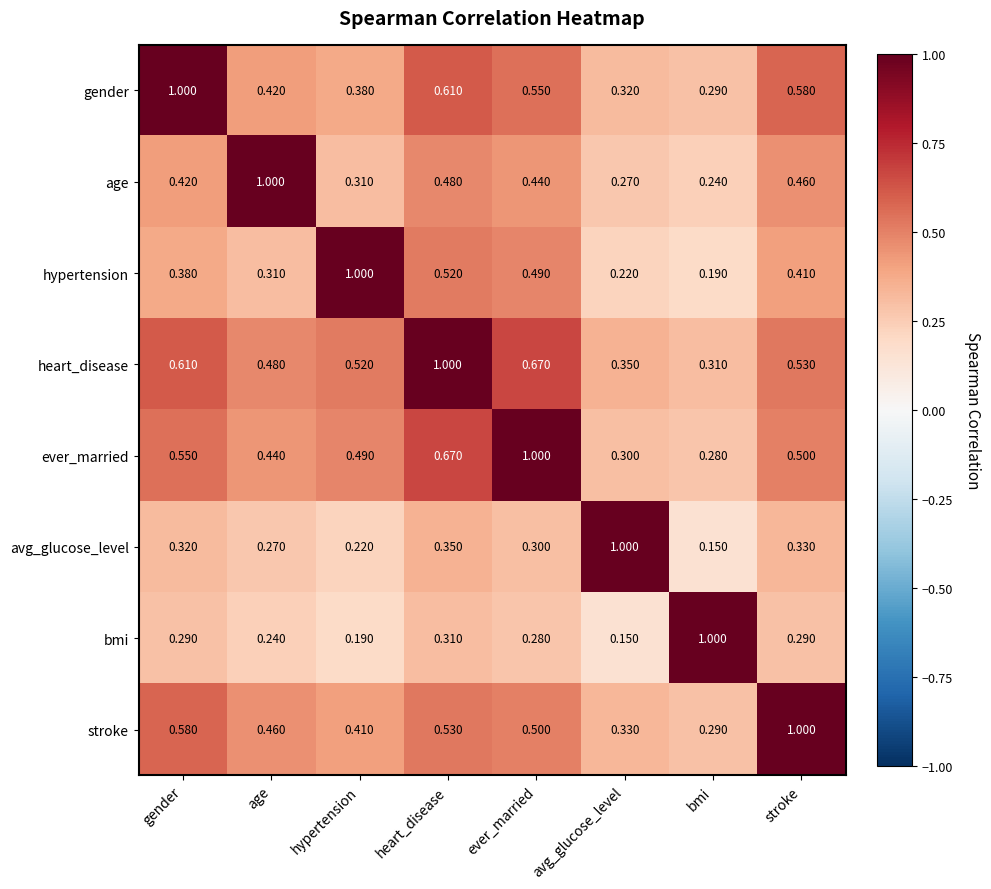

Is the value of age at age greater than the value of ever_married at heart_disease?

Yes